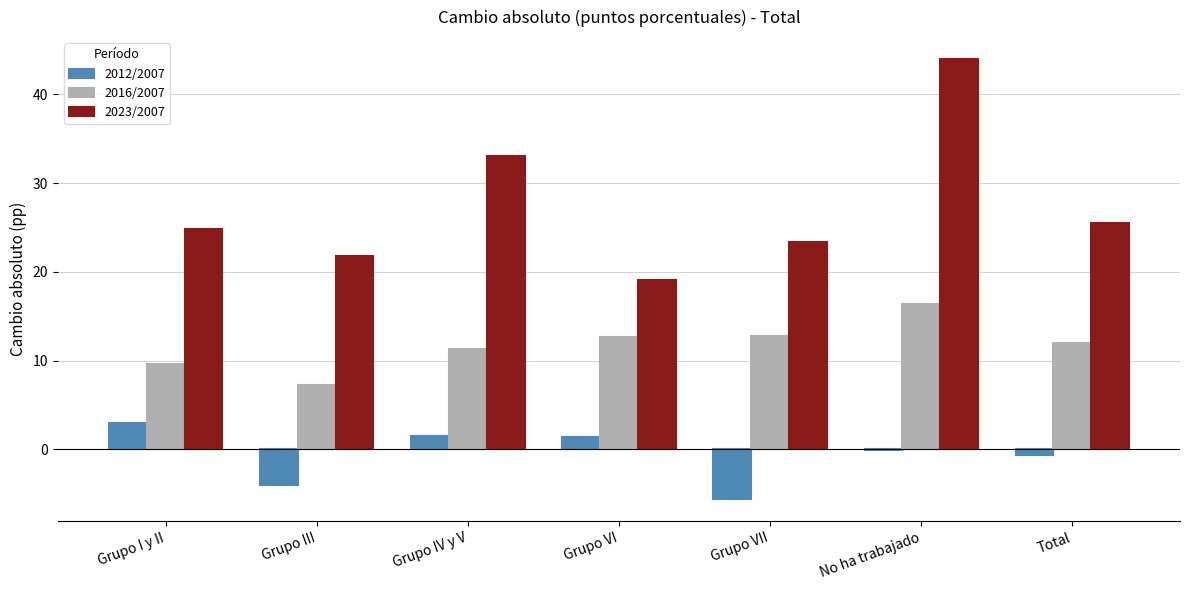

At which category is the sum across all series the highest?

No ha trabajado